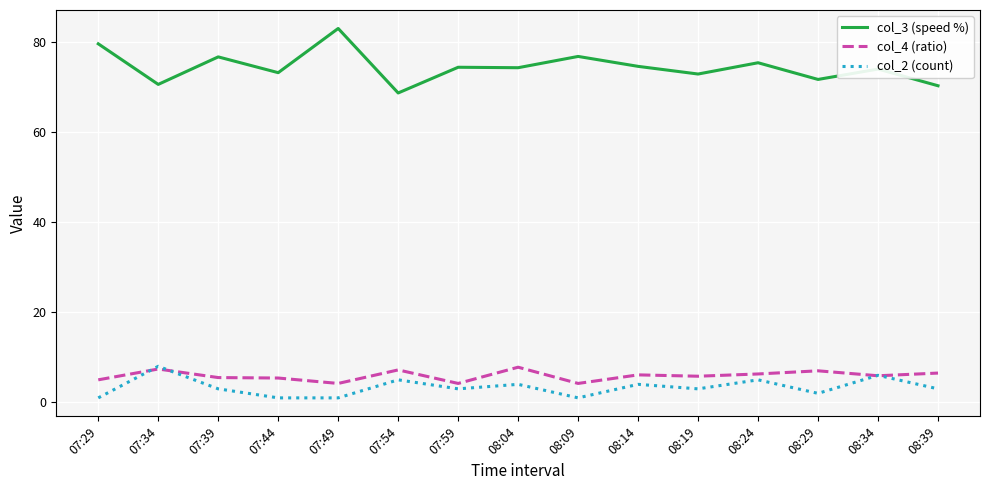

Rank the series at 08:29 from highest to lowest value.

col_3 (speed %), col_4 (ratio), col_2 (count)